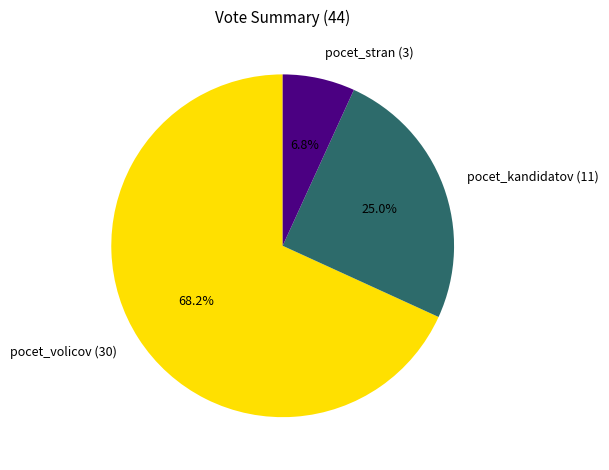

What percentage do pocet_stran (3) and pocet_kandidatov (11) together represent?

31.8%